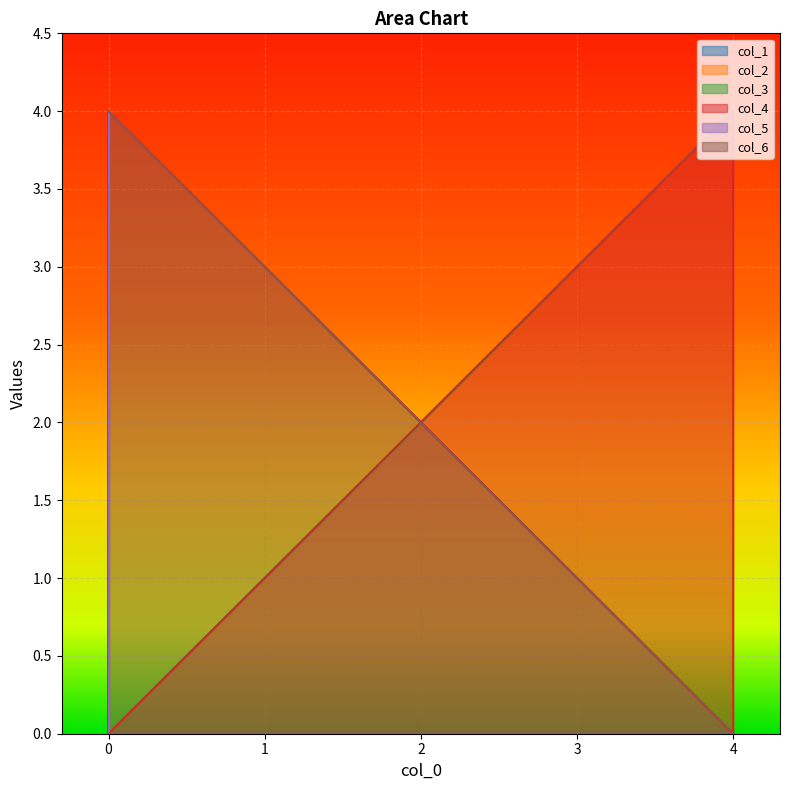

Which has a higher value, 4 or 4?

4